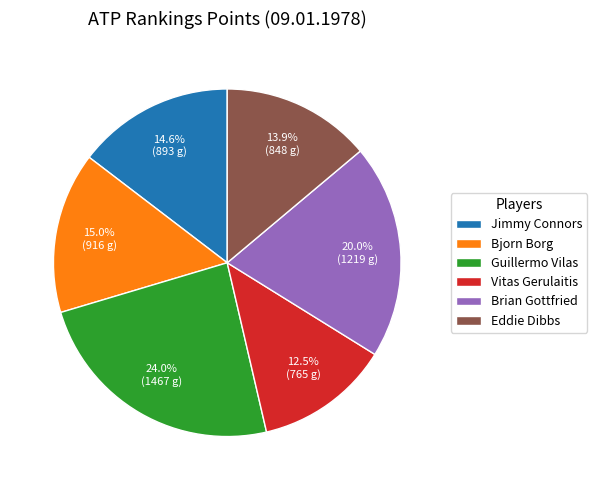

How much of the chart is everything except Guillermo Vilas?

76.0%